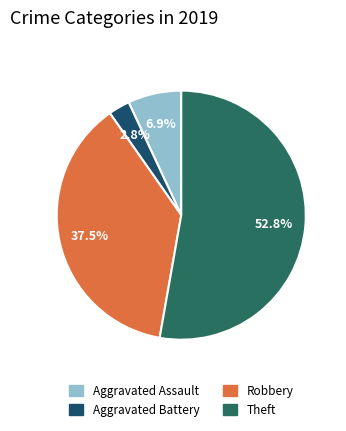

To the nearest percent, what percentage of the pie is Aggravated Assault?

7%